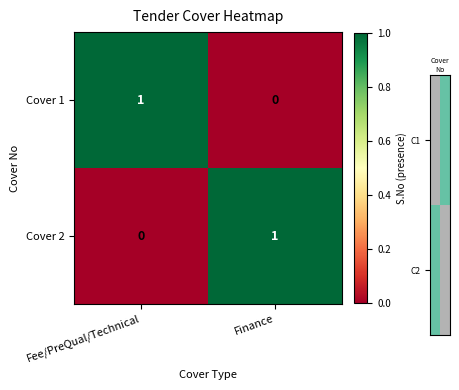

Where is Cover 1 nearest to the value 0?

Finance